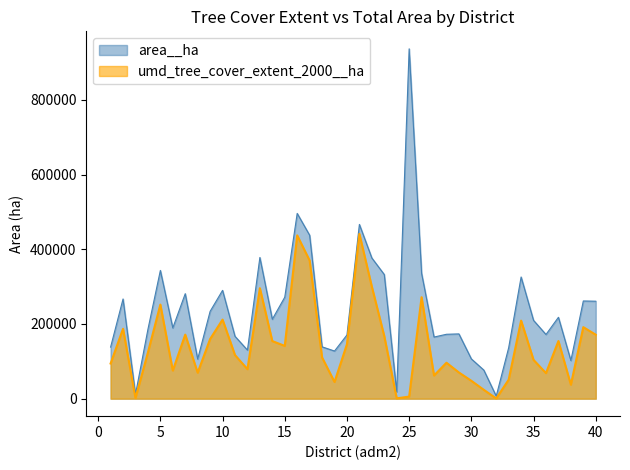

True or false: area__ha and umd_tree_cover_extent_2000__ha cross at least once.

False